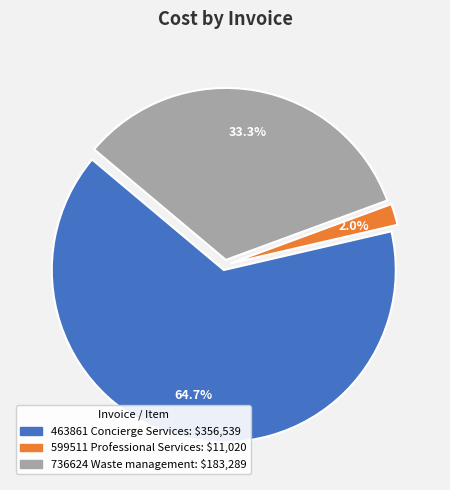

What percentage is the 599511 Professional Services slice, to the nearest percent?

2%